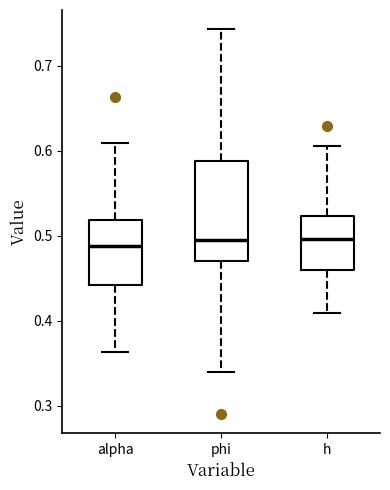

Which box is the tallest, from its lower edge to its upper edge?

phi